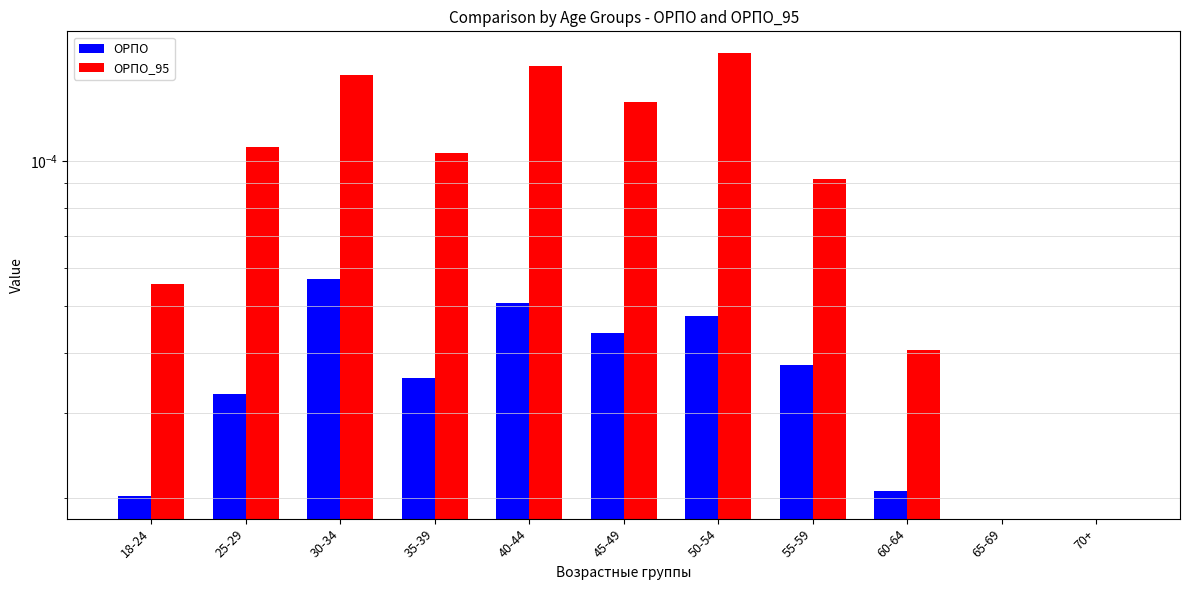

How many data points in ОРПО are above 0?

9